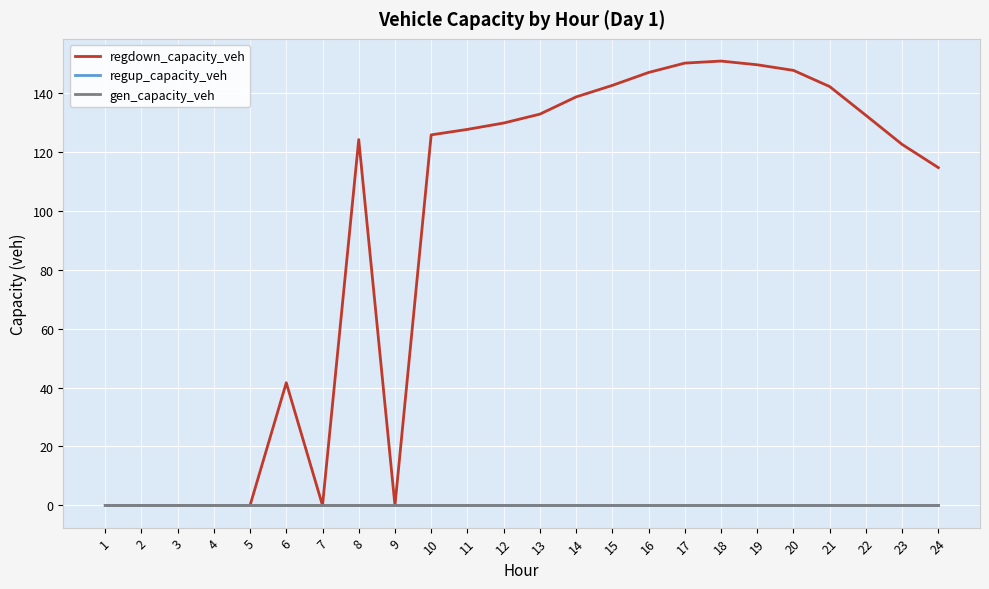

What is the value of the regdown_capacity_veh point at the 6th from the left?

41.6